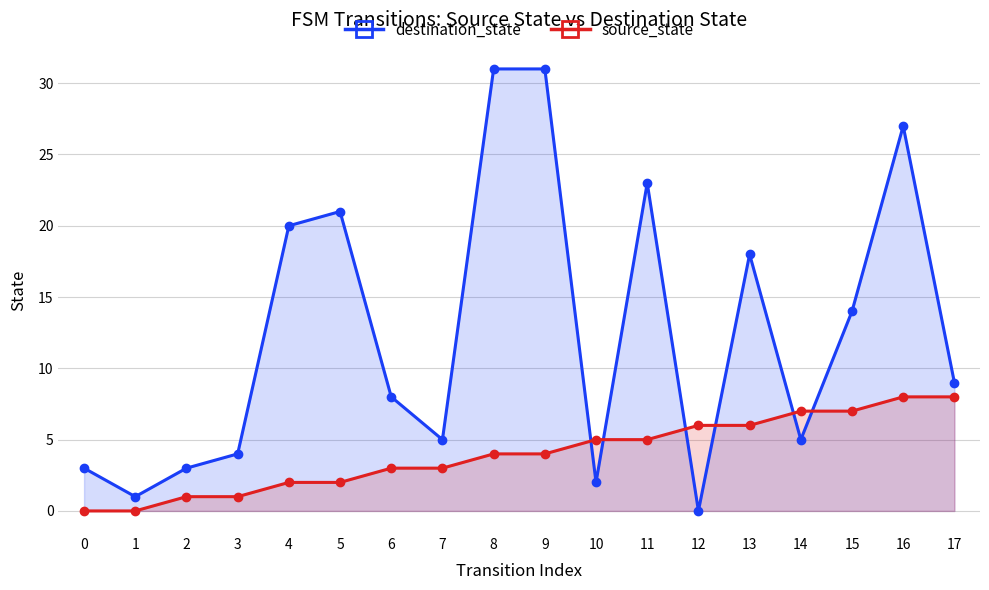

What is the value of the destination_state point at the 4th from the left?

4